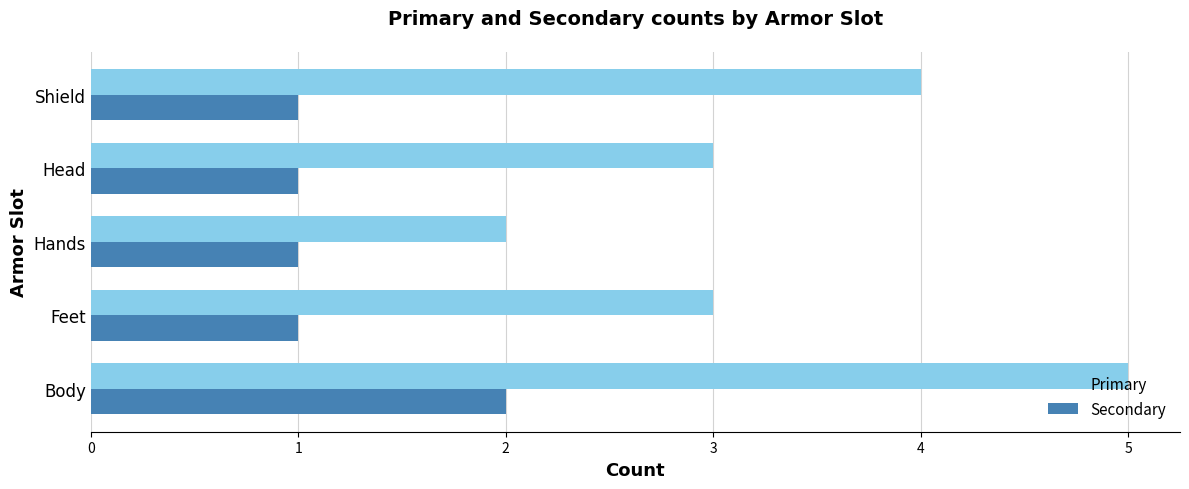

Rank the series by their maximum value, from highest to lowest.

Primary, Secondary